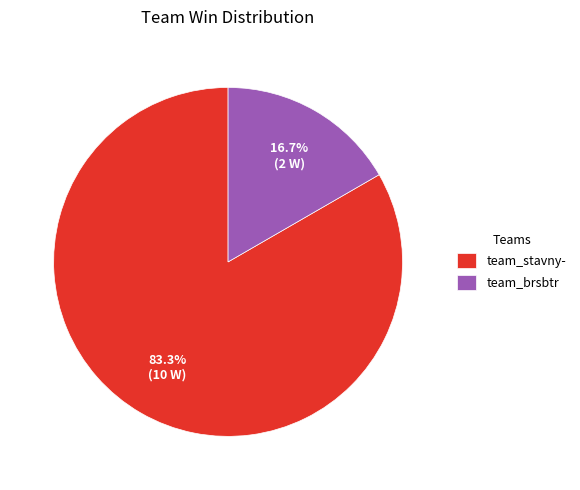

Which has a higher value, team_brsbtr or team_stavny-?

team_stavny-